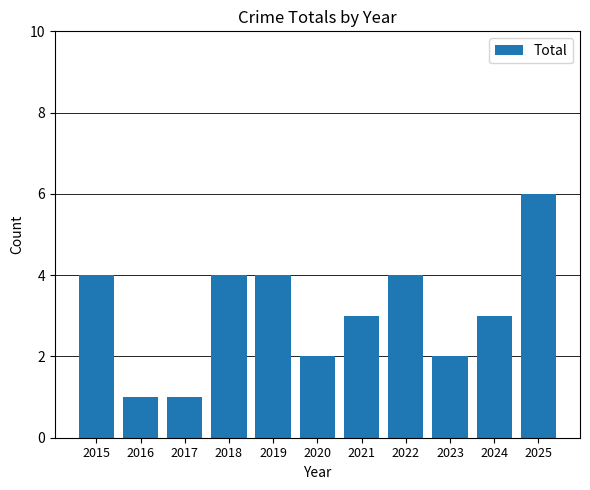

How many values are between 2 and 4?

8